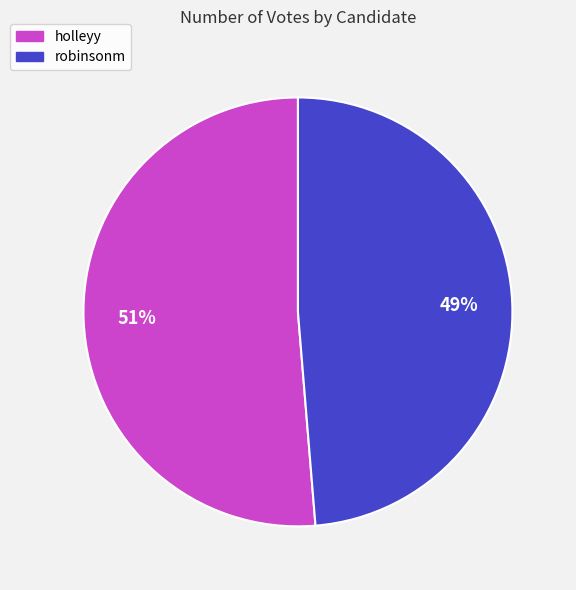

Between holleyy and robinsonm, which is larger?

holleyy